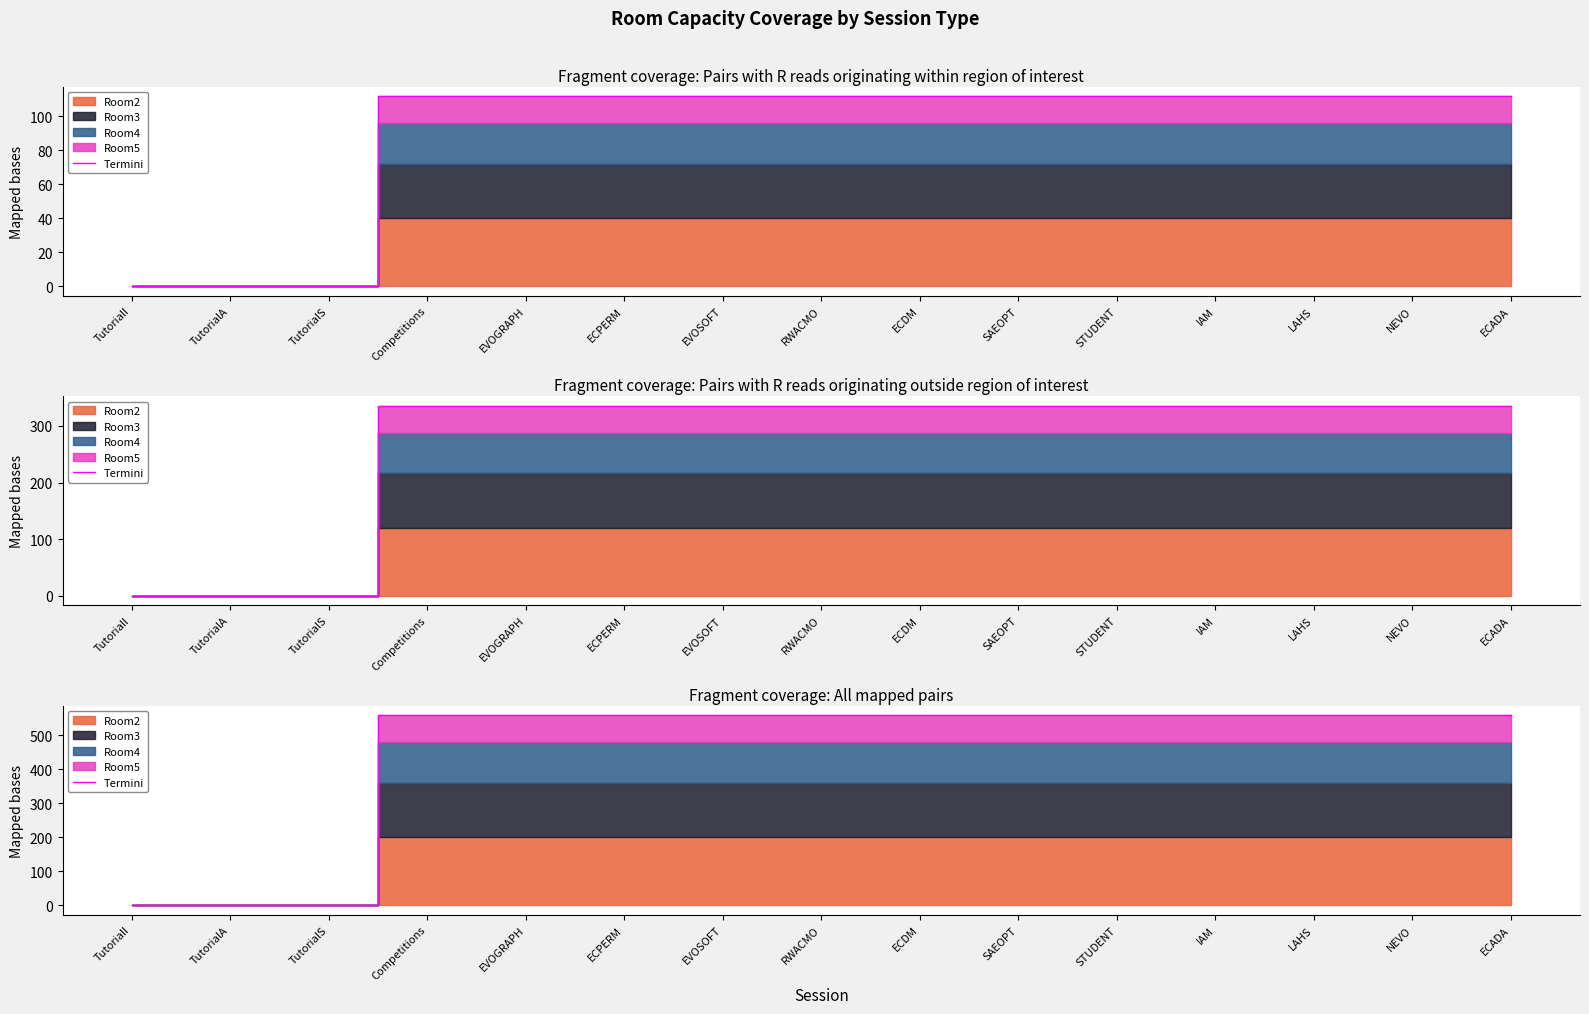

Which category has the highest value across all series?

Competitions